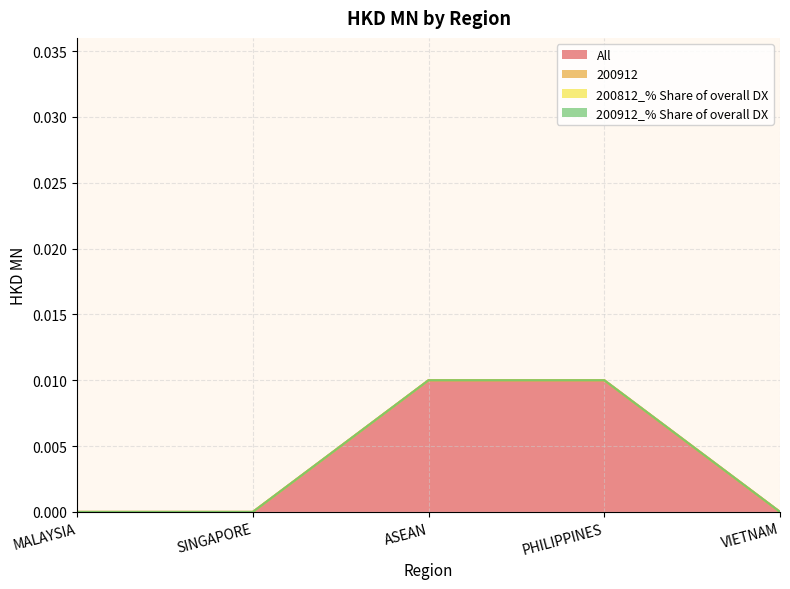

What is the label of the 2nd point from the right?

PHILIPPINES